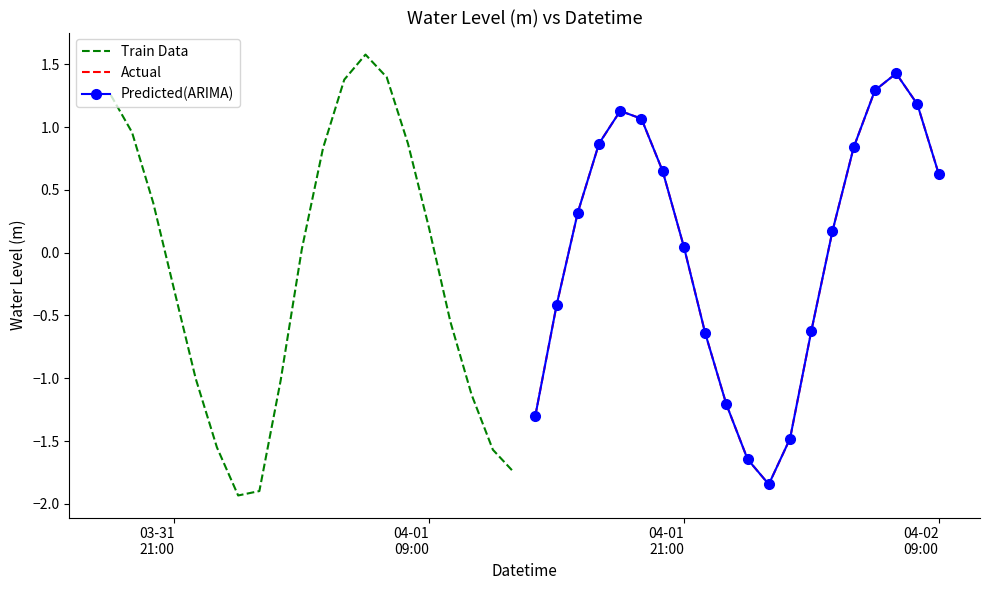

What is the highest value of the Train Data series?

1.6